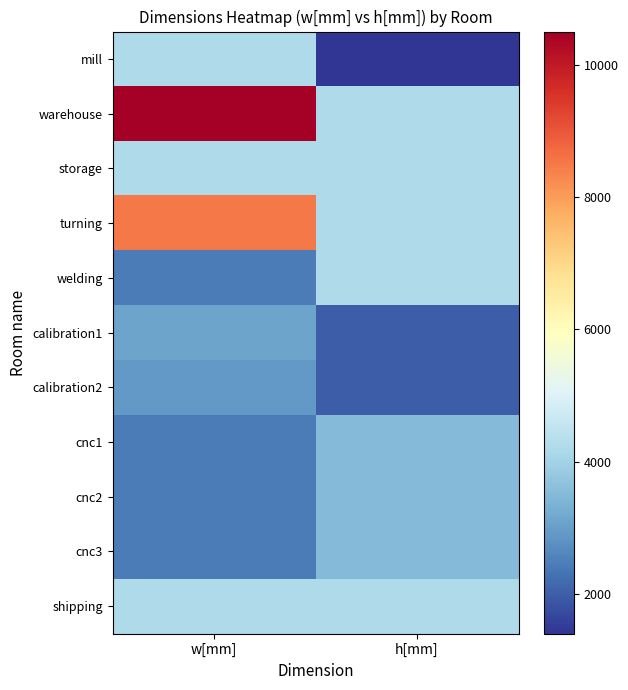

At how many categories does at least one series exceed 6275?

1